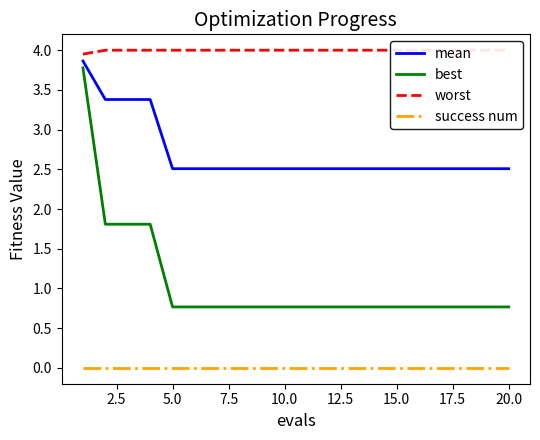

What is the minimum value for worst?

4.0